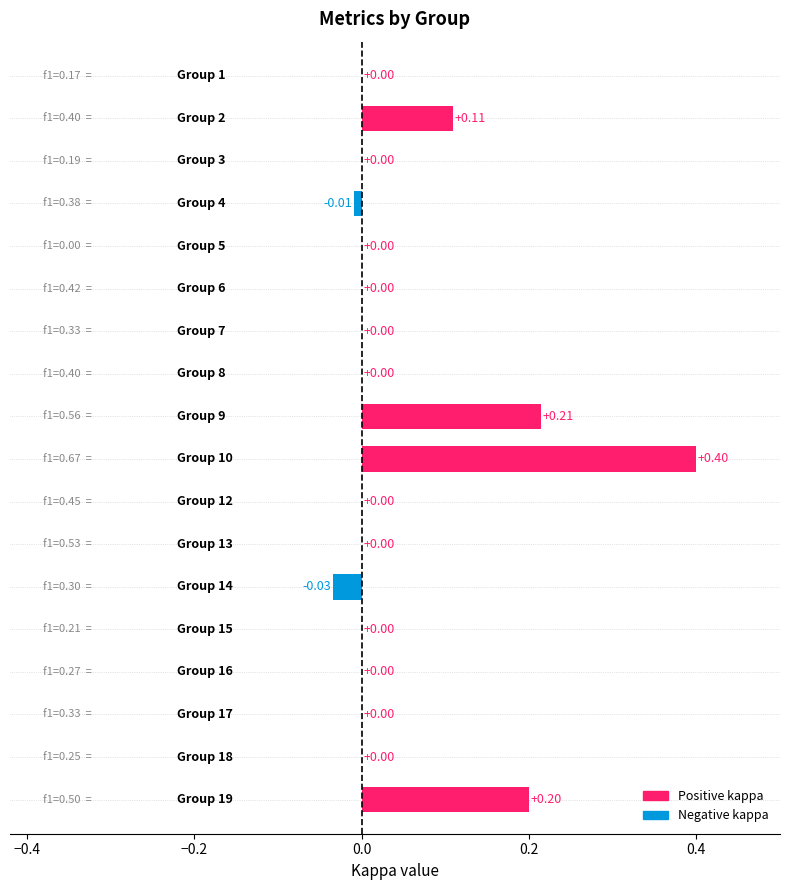

What is the sum of all values?

0.9